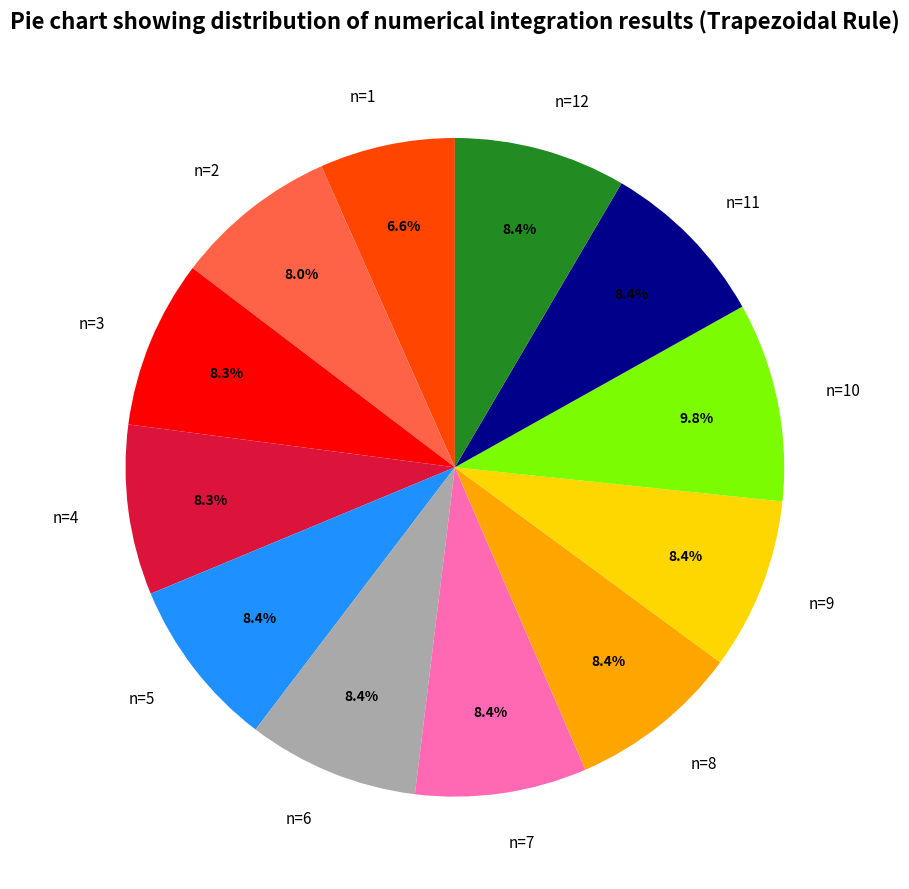

True or false: n=5 accounts for 8% of the total.

True